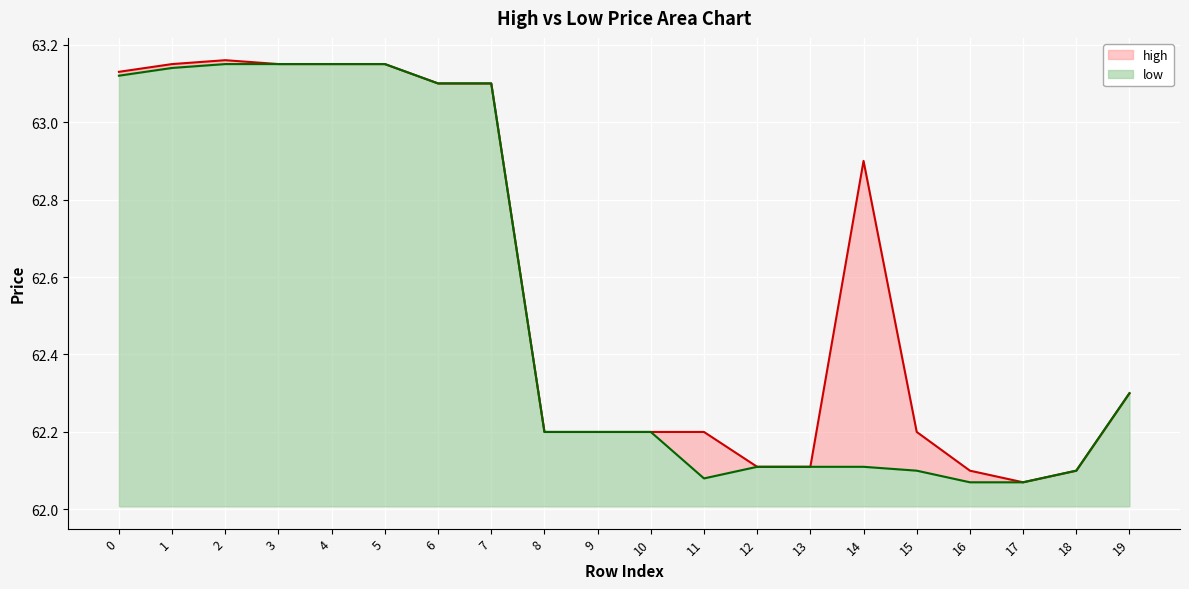

Which series changed the most between 7 and 14?

low